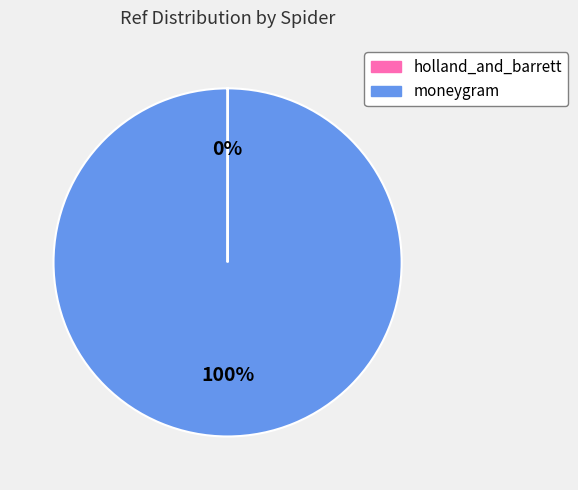

To the nearest percent, what is the average slice percentage?

50%